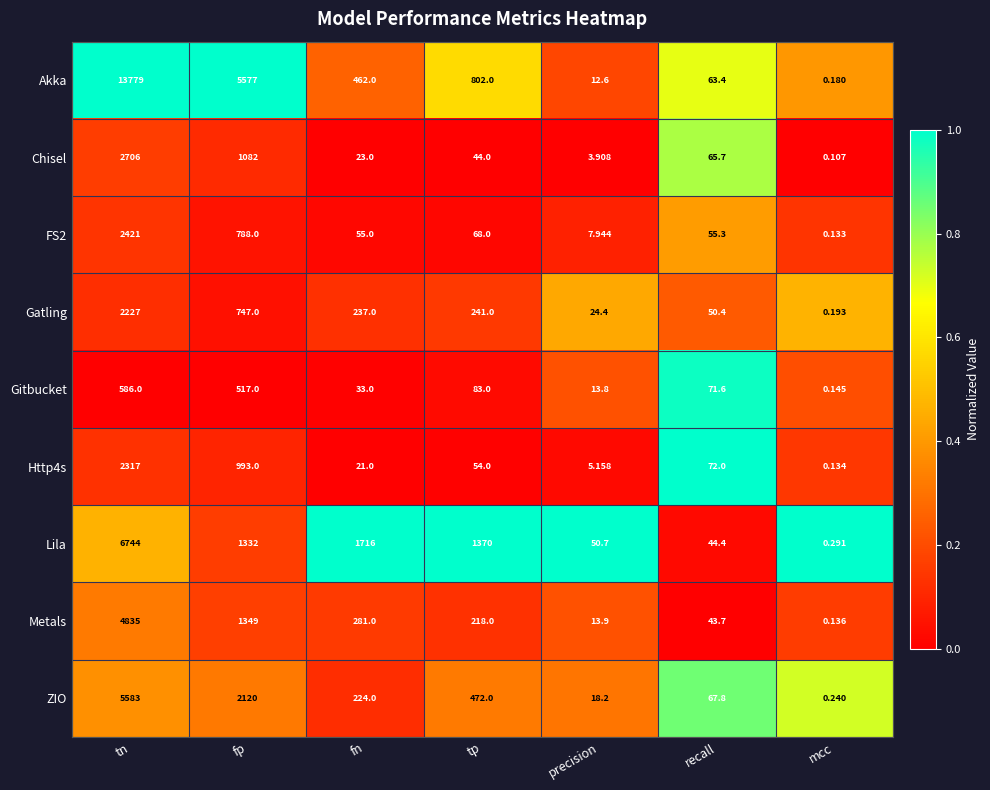

At which label is ZIO closest to 2791?

fp